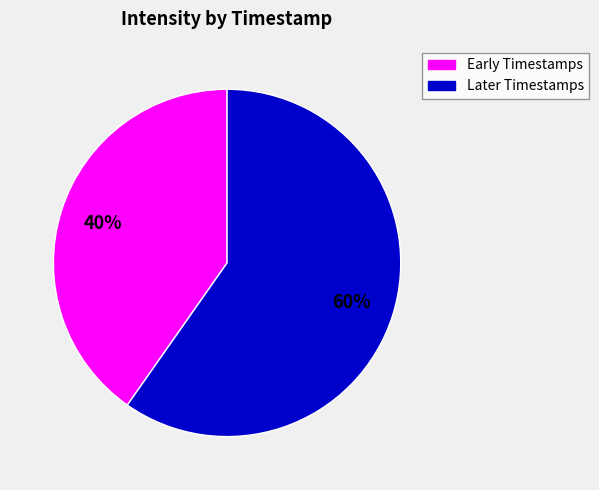

Is there any slice that represents more than half of the pie?

Yes